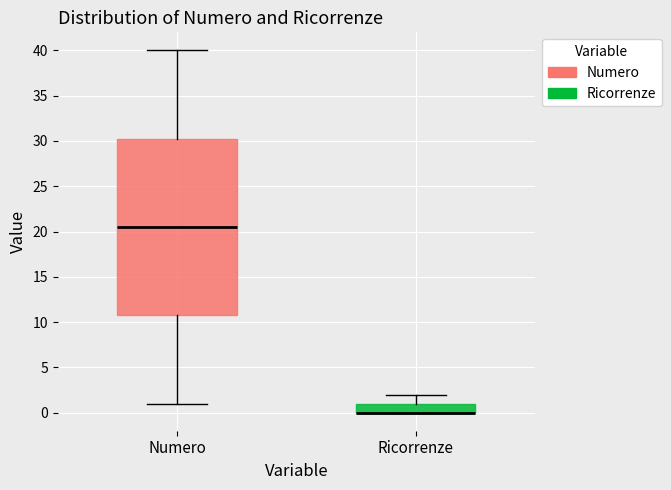

Reading left to right, transcribe this box plot: for each box, give where its median line is, the range the box spans, and where its two whiskers end, as read against the y-axis. The values are not printed on the chart, so give them approximately, as read against the axis.

Numero: median 20.5, box 11.0 to 30.5, whiskers 1.0 to 40.0
Ricorrenze: median 0.0 (drawn on the box's lower edge), box 0.0 to 1.0, whiskers 0.0 to 2.0